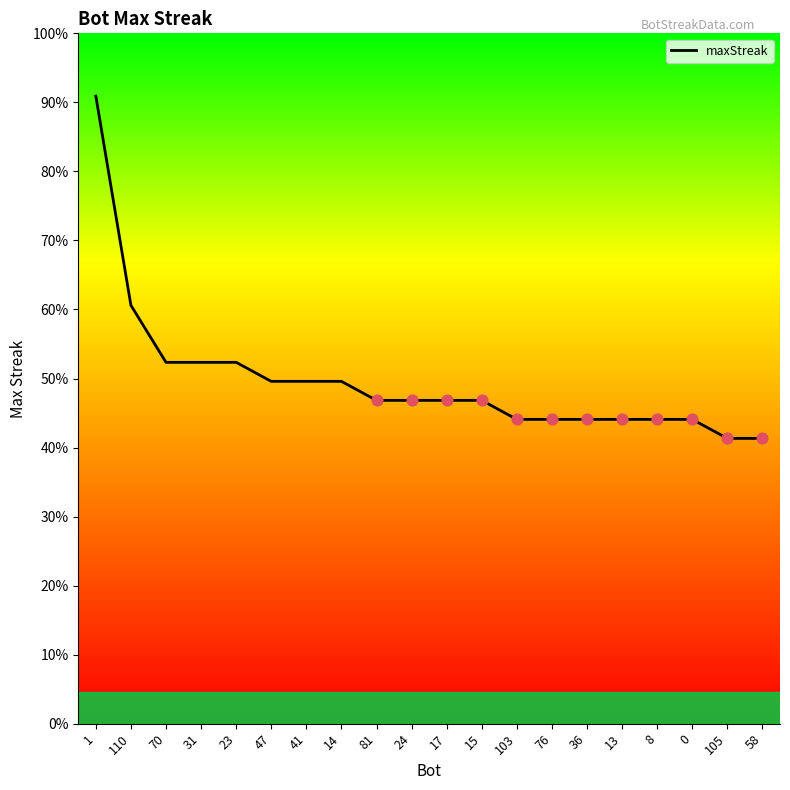

Approximately how many times larger is the value at 23 compared to 1?

0.6